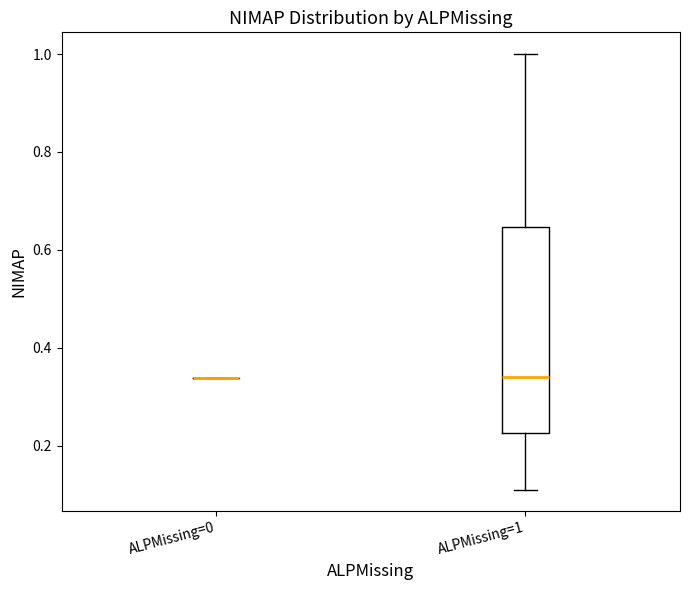

Reading left to right, read every box against the y-axis: the position of its median line, the range the box covers, and the ends of its whiskers. The values are not printed on the chart, so give them approximately, as read against the axis.

ALPMissing=0: box collapsed to a line at 0.34, whiskers 0.34 to 0.34
ALPMissing=1: median 0.34, box 0.22 to 0.64, whiskers 0.12 to 1.00